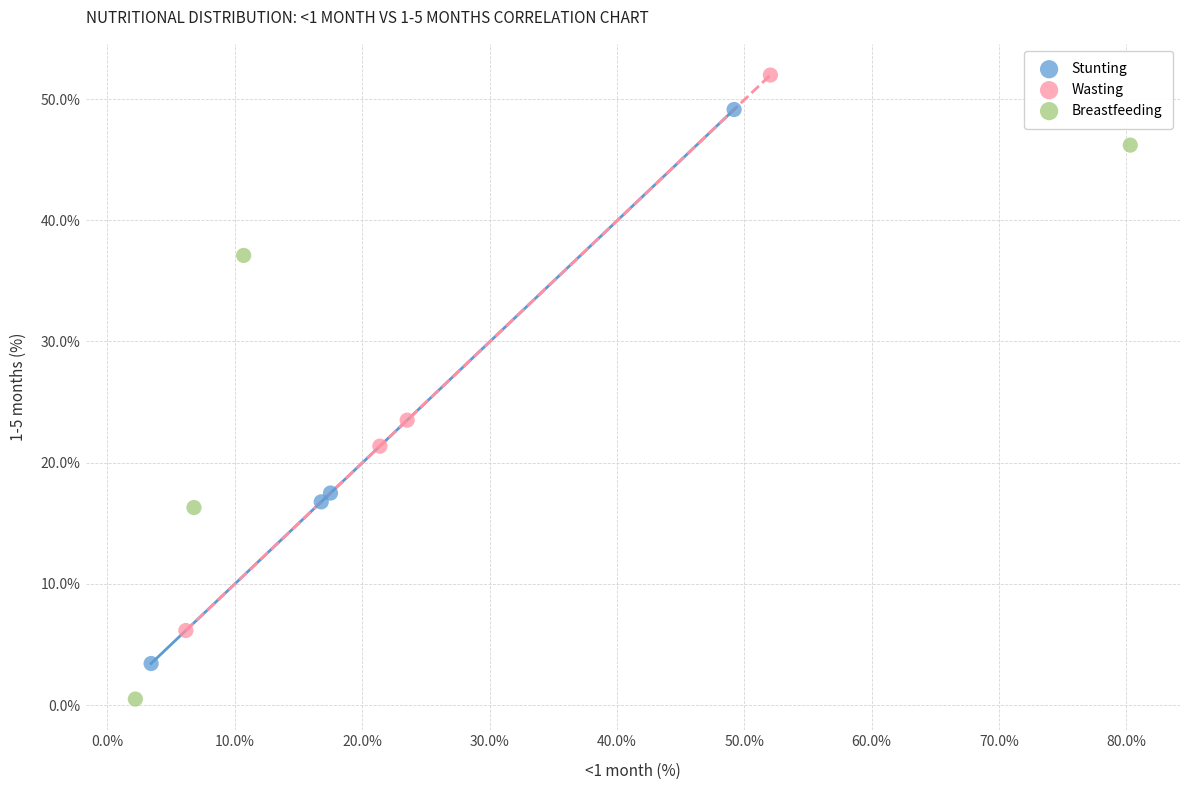

Which series reaches the minimum Y coordinate?

Breastfeeding